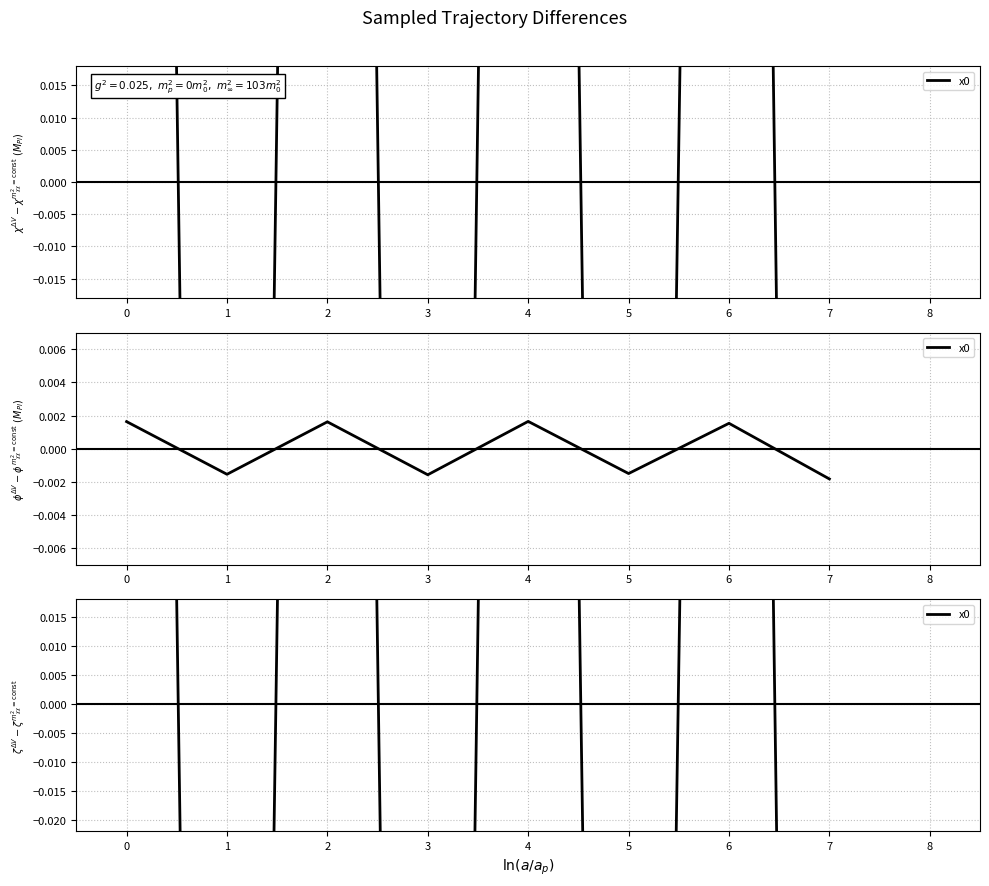

The value at 0 is 0.8. True or false?

False